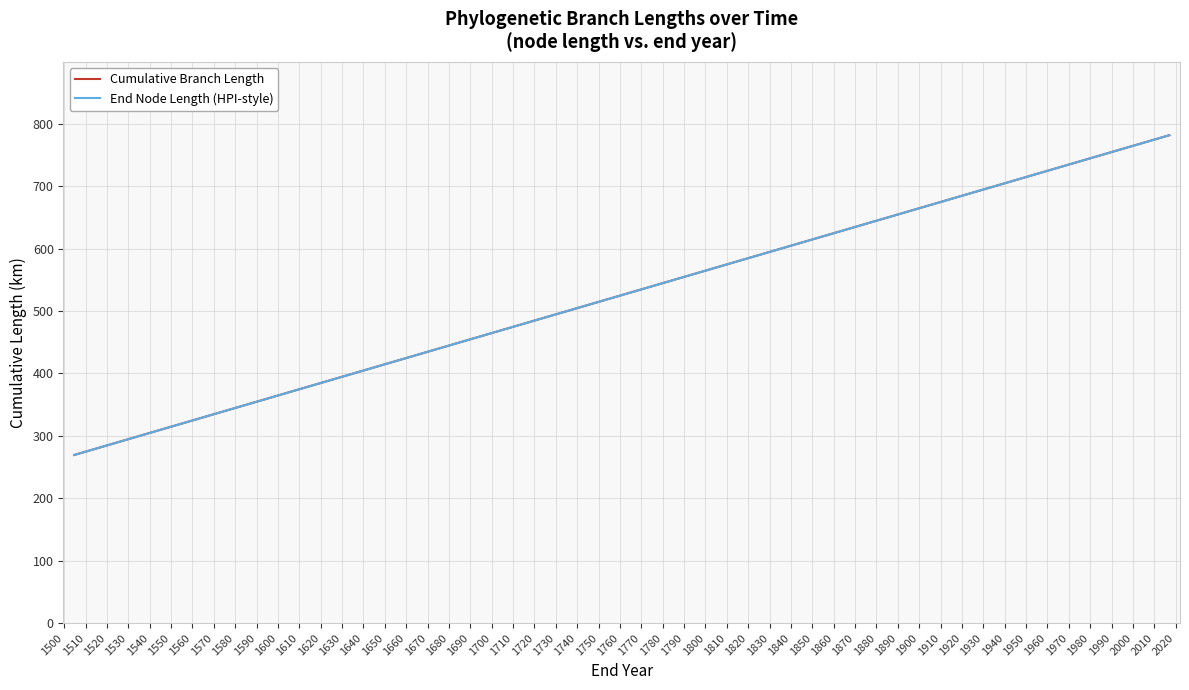

How many lines are shown in the chart?

2